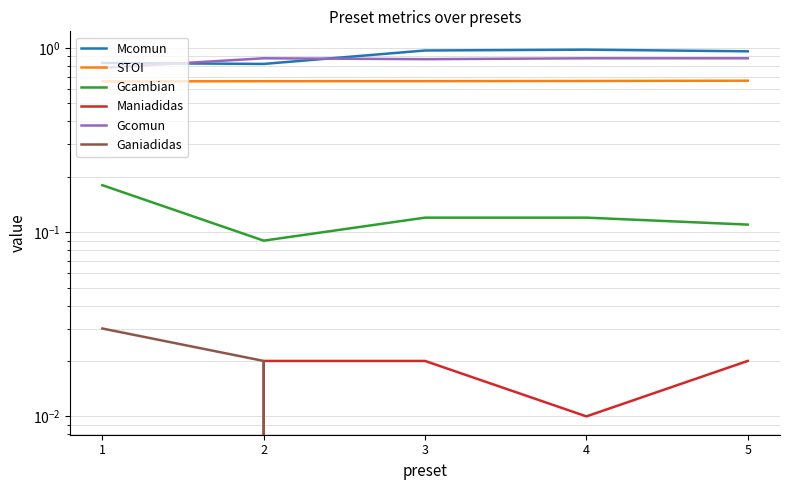

How many categories are shown in the chart?

5